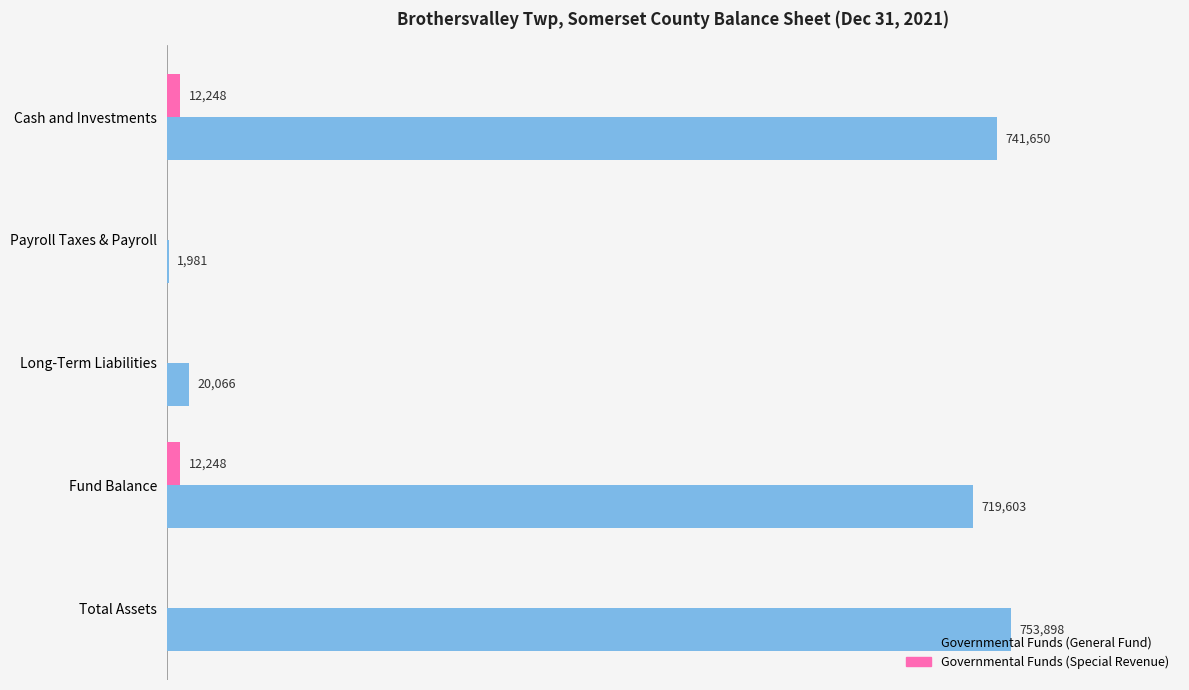

Which series changed the most between Payroll Taxes & Payroll and Total Assets?

Governmental Funds (General Fund)